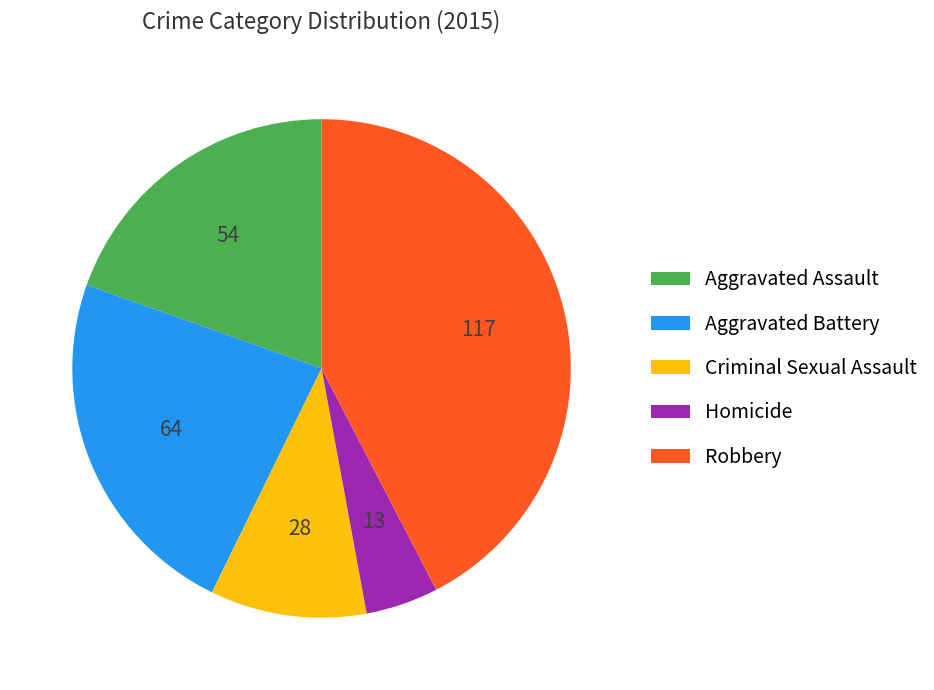

Which category has the smallest portion of the pie?

Homicide